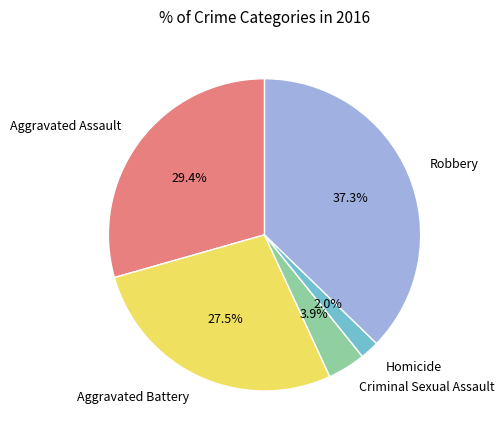

Does Criminal Sexual Assault account for over 50% of the chart?

No